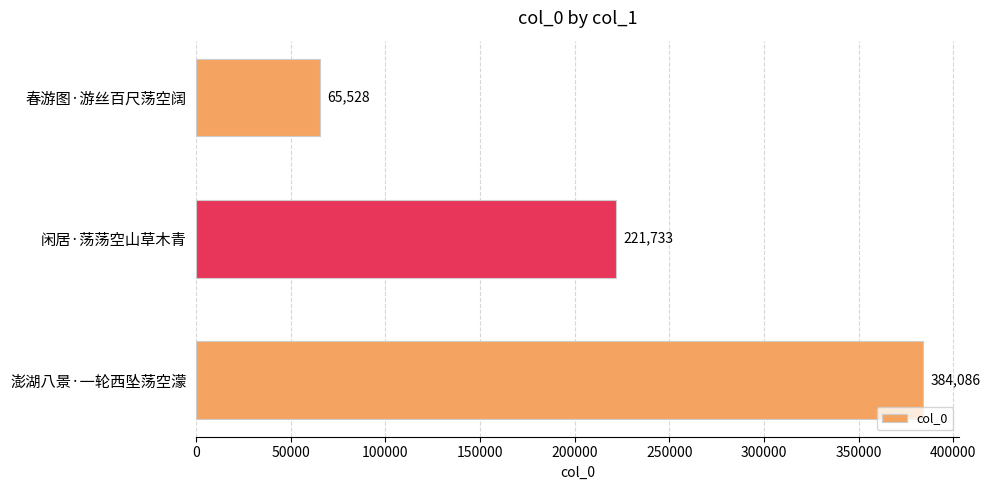

Rank the categories by value from highest to lowest.

澎湖八景·一轮西坠荡空濛, 闲居·荡荡空山草木青, 春游图·游丝百尺荡空阔